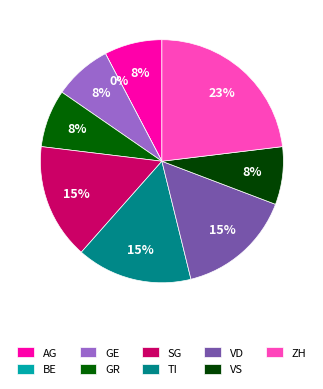

The ZH slice represents 23% of the pie. True or false?

True